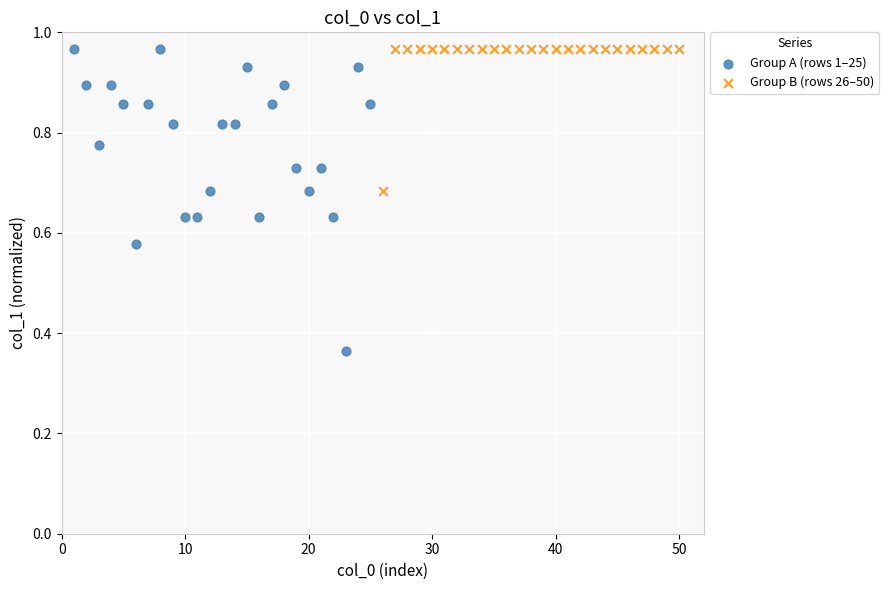

Which series reaches the minimum Y coordinate?

Group A (rows 1–25)